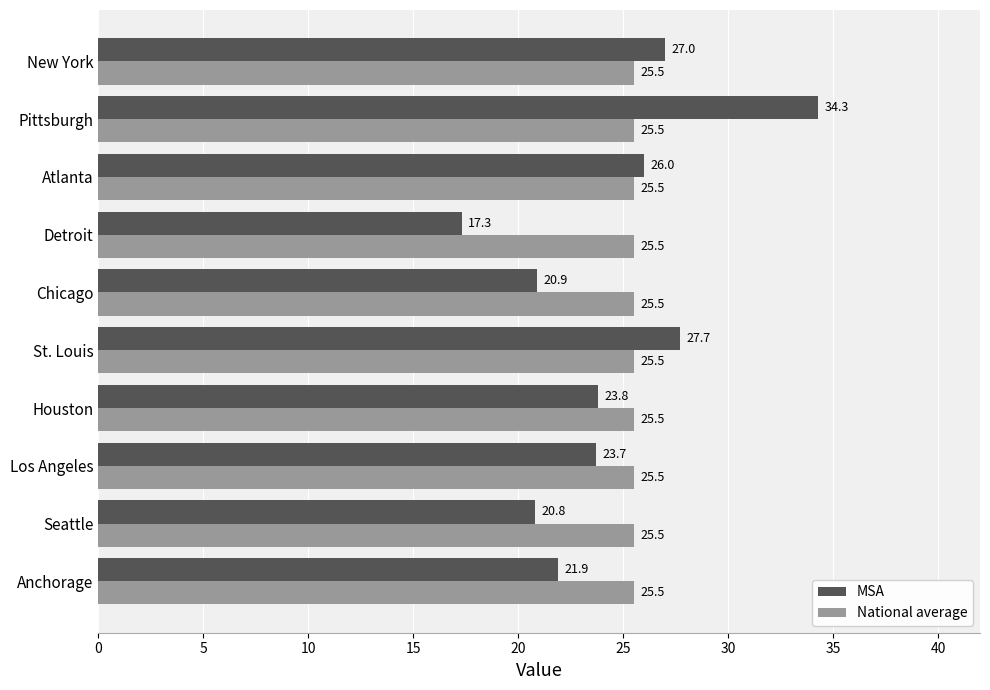

List the series in order of their peak value, lowest first.

National average, MSA